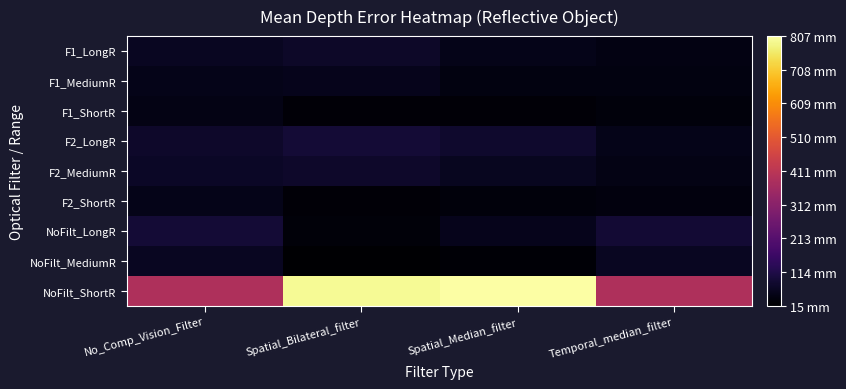

What is the maximum value shown in the chart?

806.8